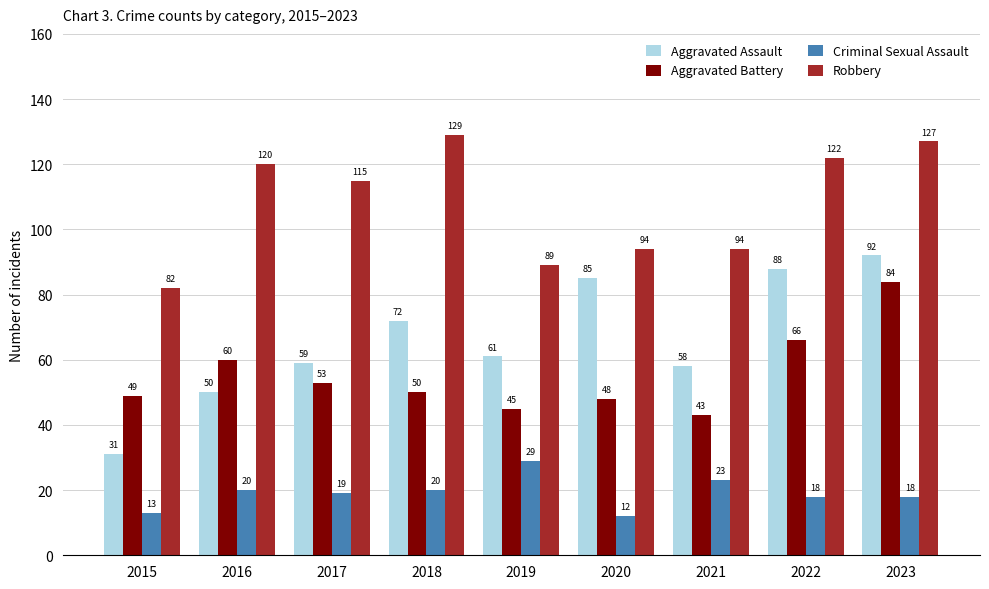

How many categories are shown in the chart?

9